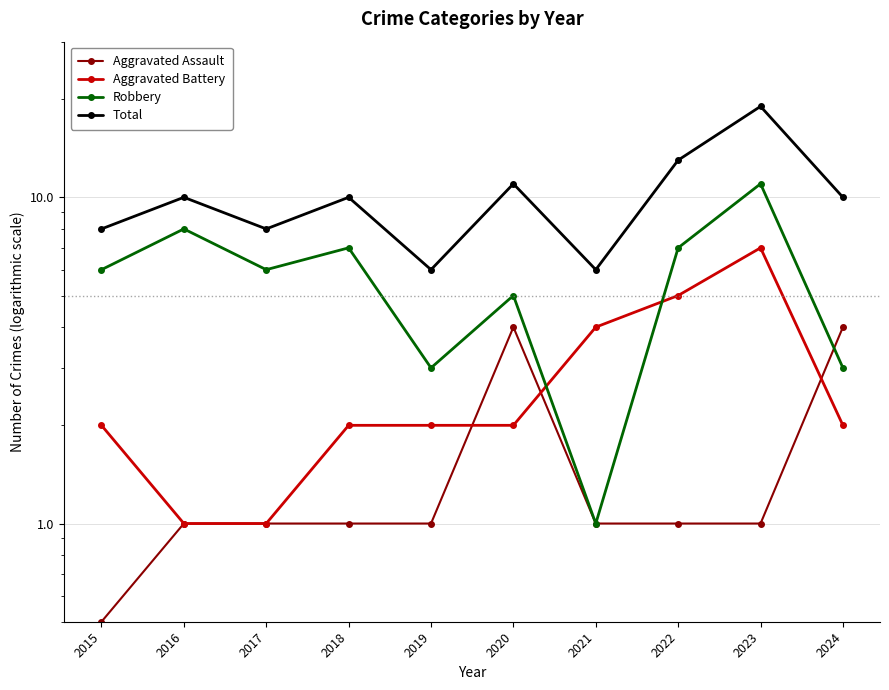

What is the difference between the Total values at 2017 and 2016?

2.0